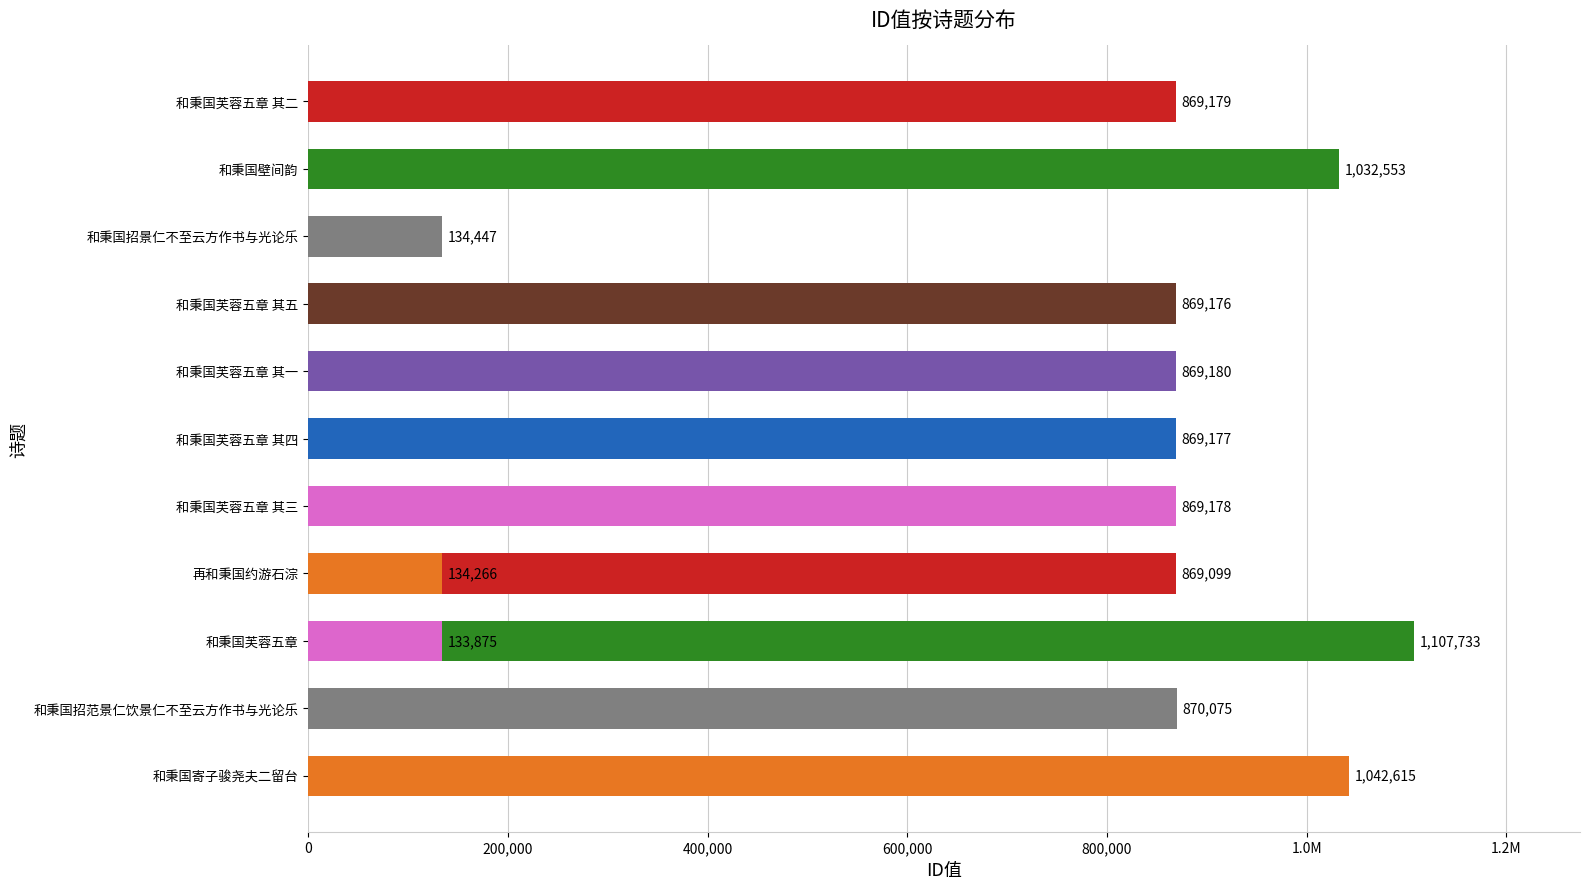

Reading right to left, transcribe all the data shown in this chart.

133875	869179	1032553	134447	134266	869176	869180	869177	869178	869099	1107733	870075	1042615